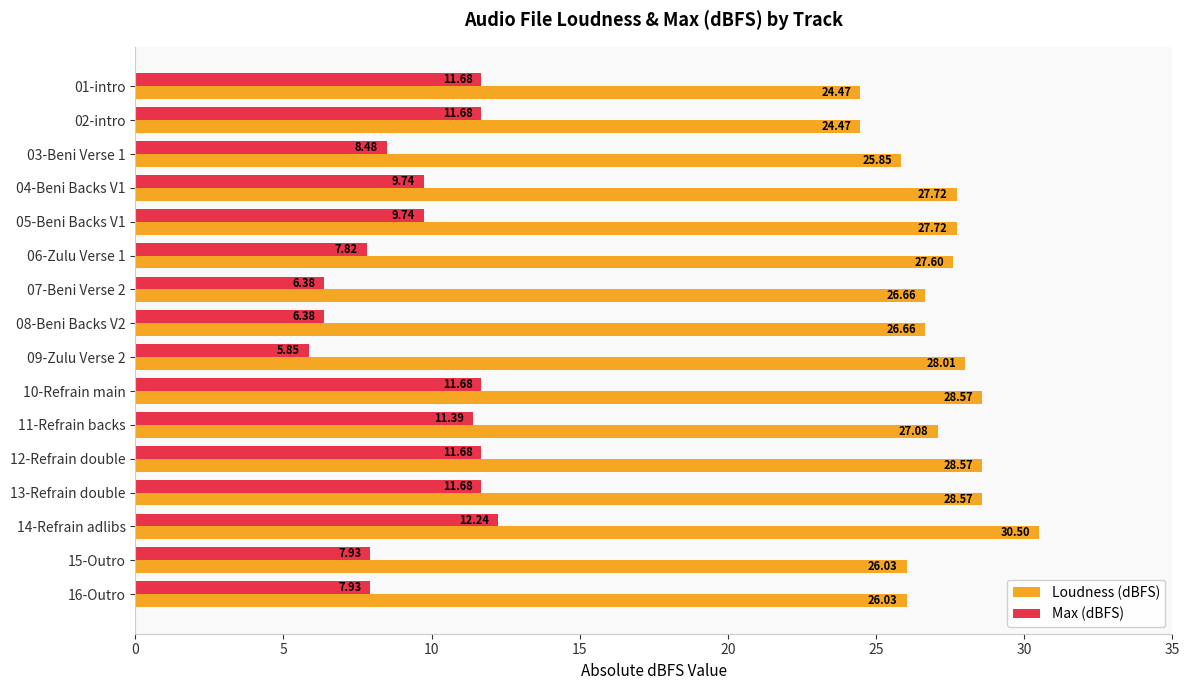

List the series in order of their peak value, lowest first.

Max (dBFS), Loudness (dBFS)